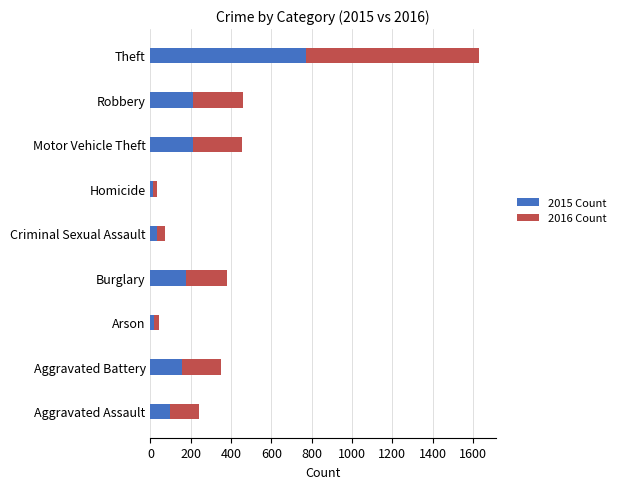

True or false: 2015 Count has a value of 774 at Theft.

True